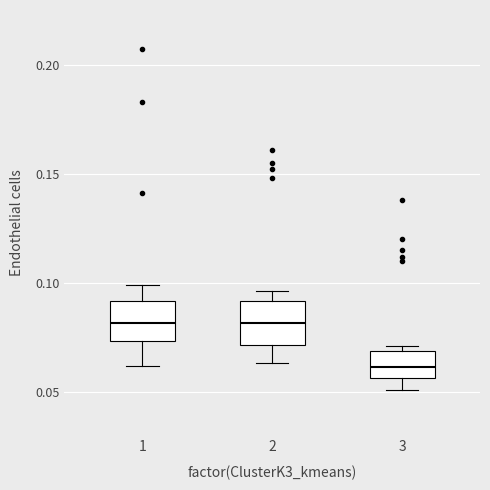

Reading left to right, transcribe this box plot: for each box, give where its median line is, the range the box spans, and where its two whiskers end, as read against the y-axis. The values are not printed on the chart, so give them approximately, as read against the axis.

1: median 0.080, box 0.075 to 0.090, whiskers 0.060 to 0.100
2: median 0.080, box 0.070 to 0.090, whiskers 0.065 to 0.095
3: median 0.060, box 0.055 to 0.070, whiskers 0.050 to 0.070 (just above the box's upper edge)